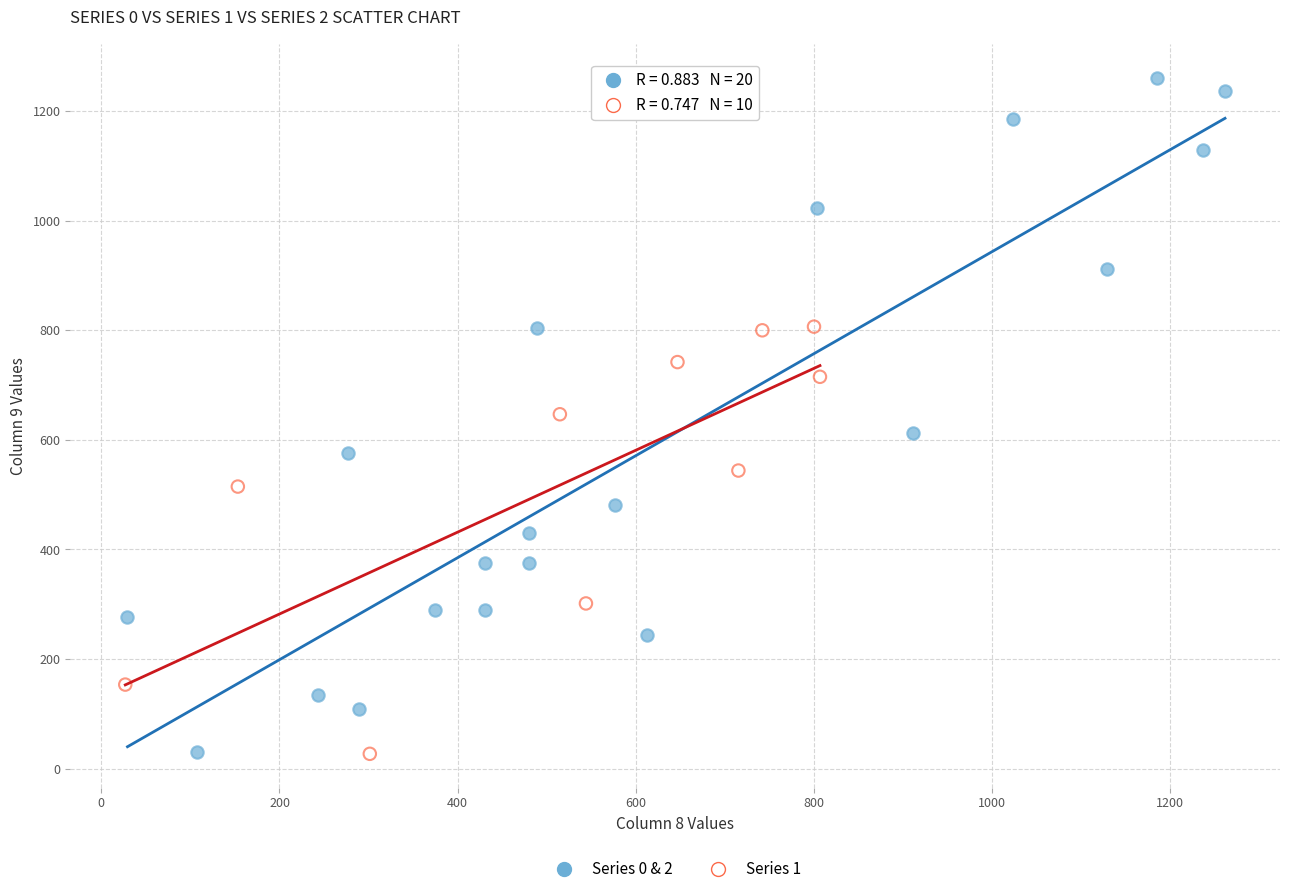

Which series contains the highest Y value?

Series 0 & 2